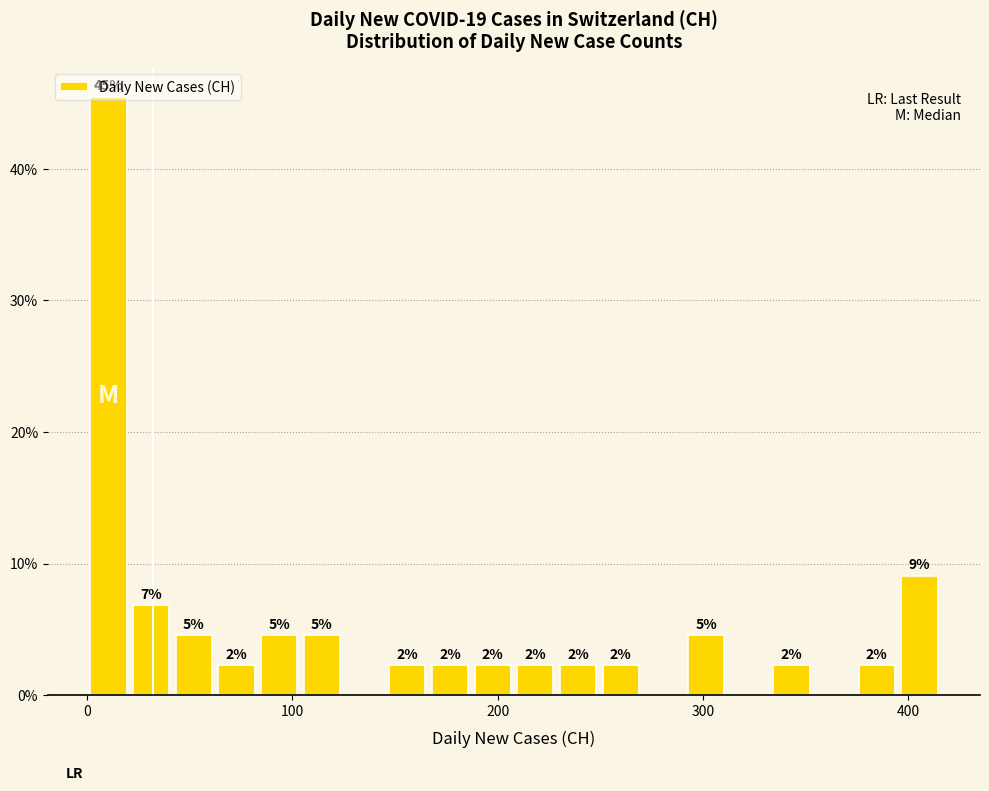

Read against the x-axis, roughly where is the centre of the tallest bar?

10